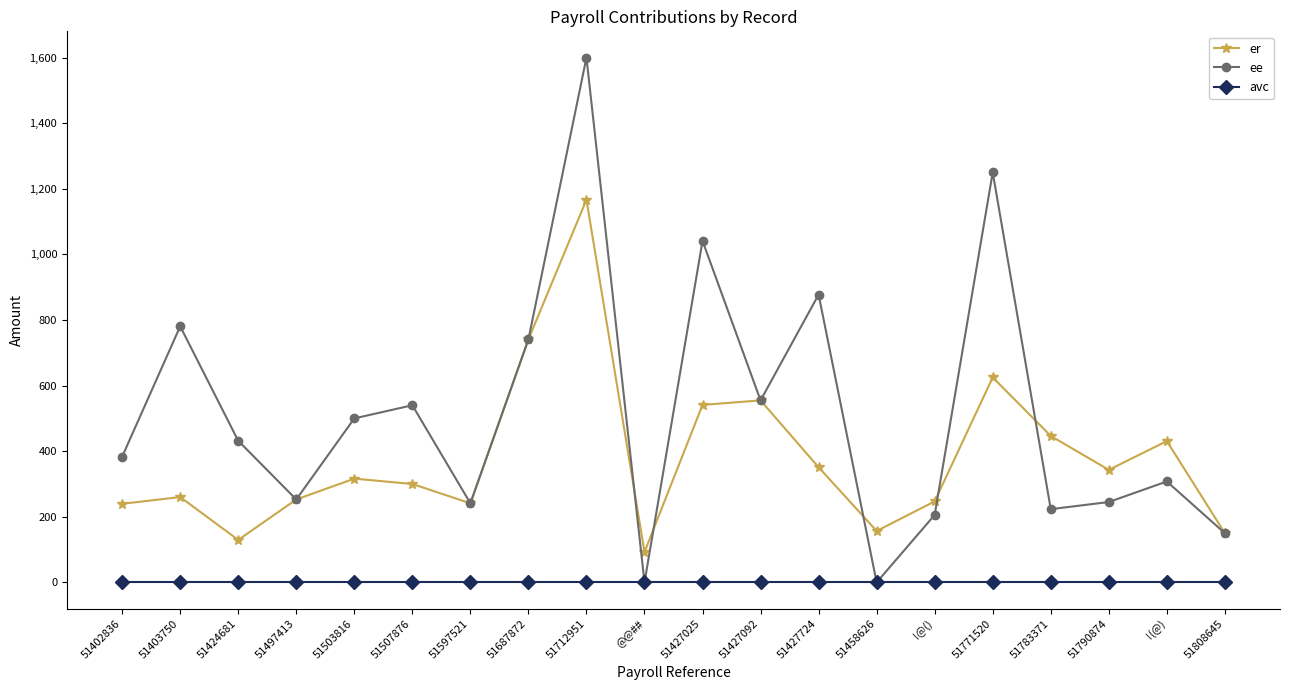

True or false: er and avc cross at least once.

False